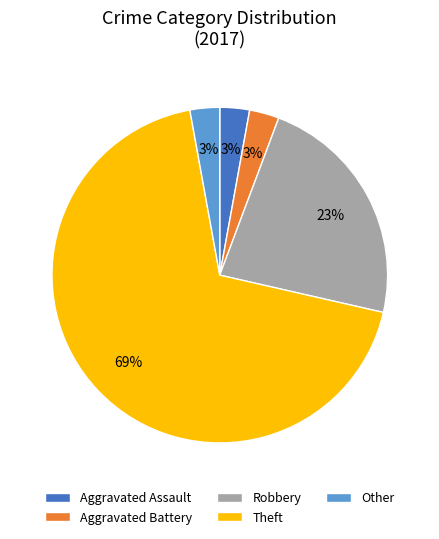

To the nearest percent, what percentage of the pie is Aggravated Assault?

3%